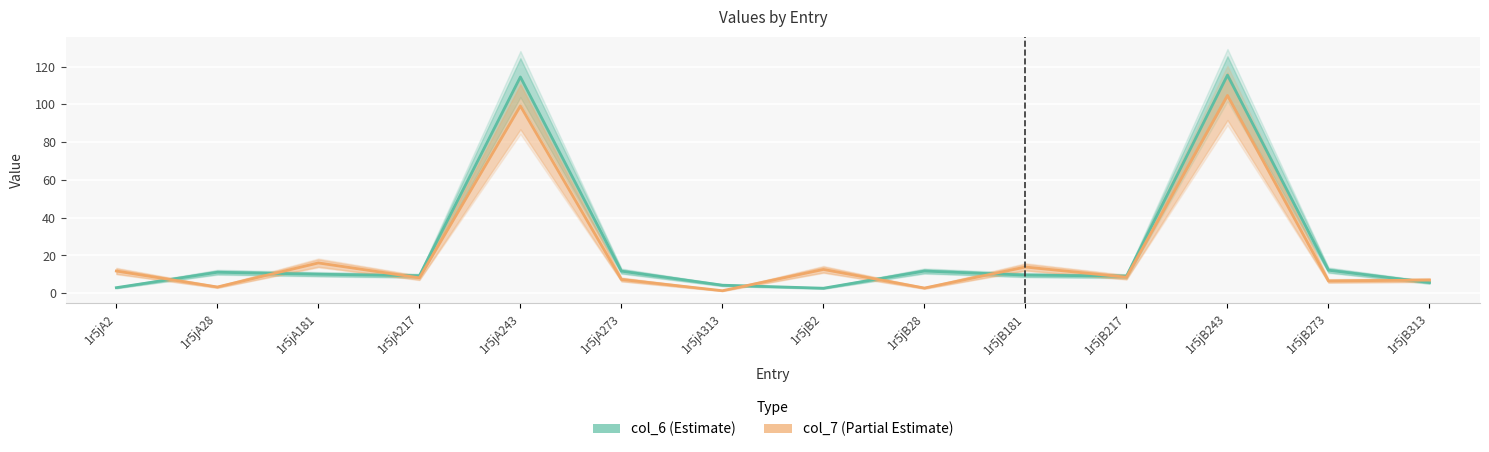

At how many categories does at least one series exceed 3?

14